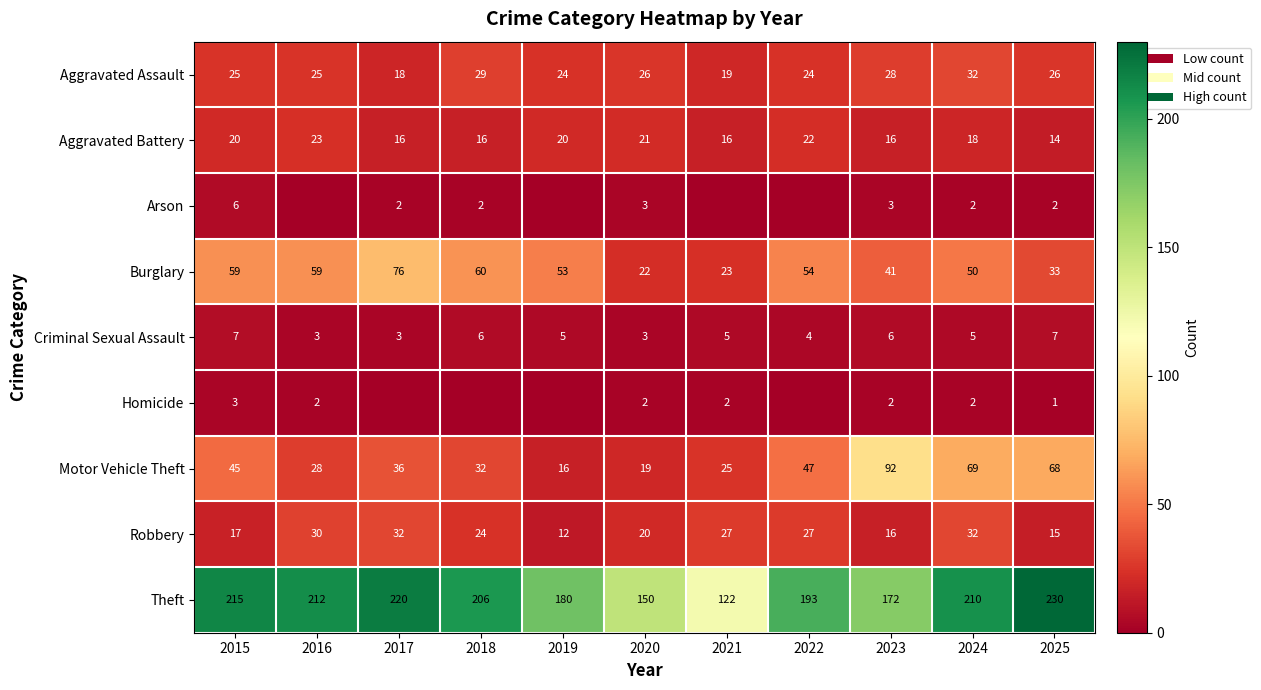

What is the average value of the Aggravated Assault series?

25